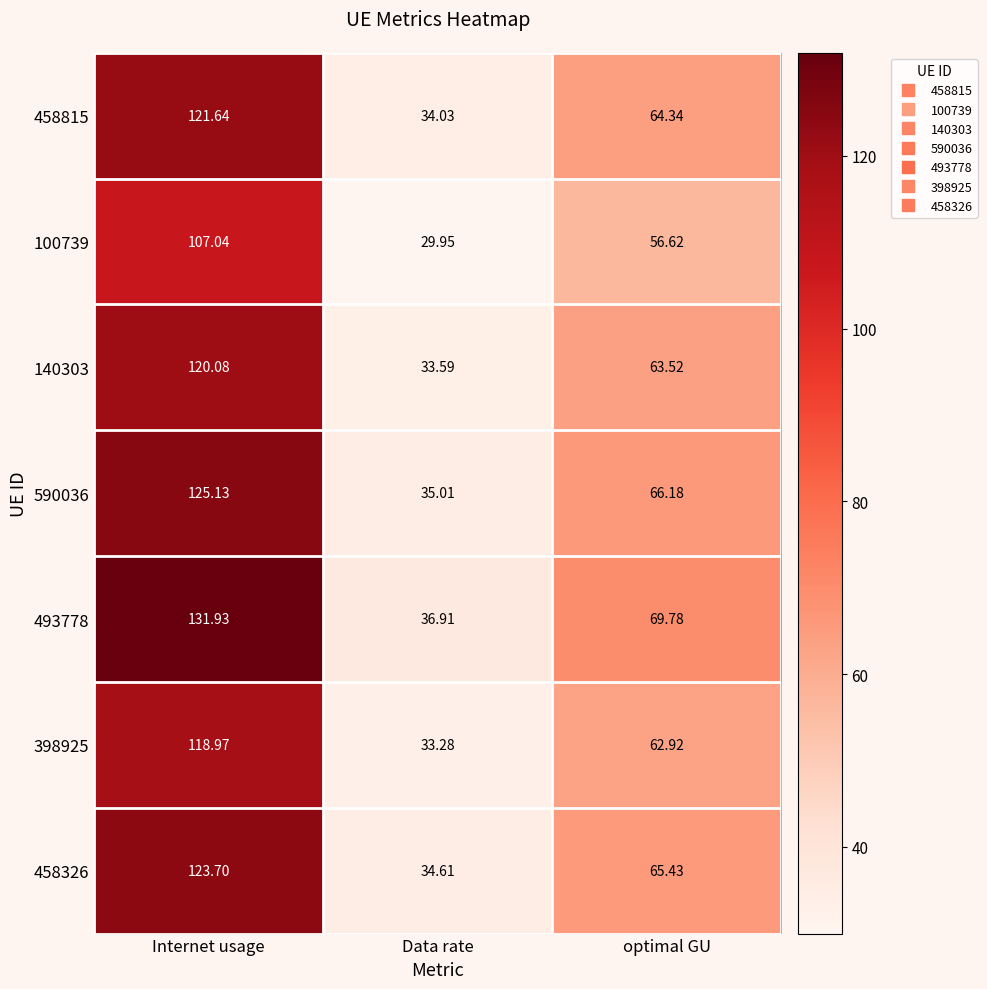

At which category does the chart reach its peak across all series?

Internet usage